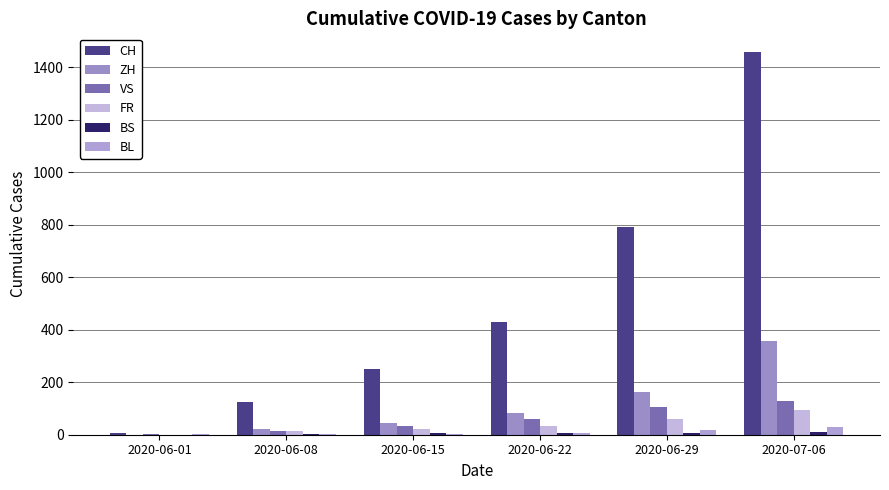

List the series in order of their peak value, lowest first.

BS, BL, FR, VS, ZH, CH